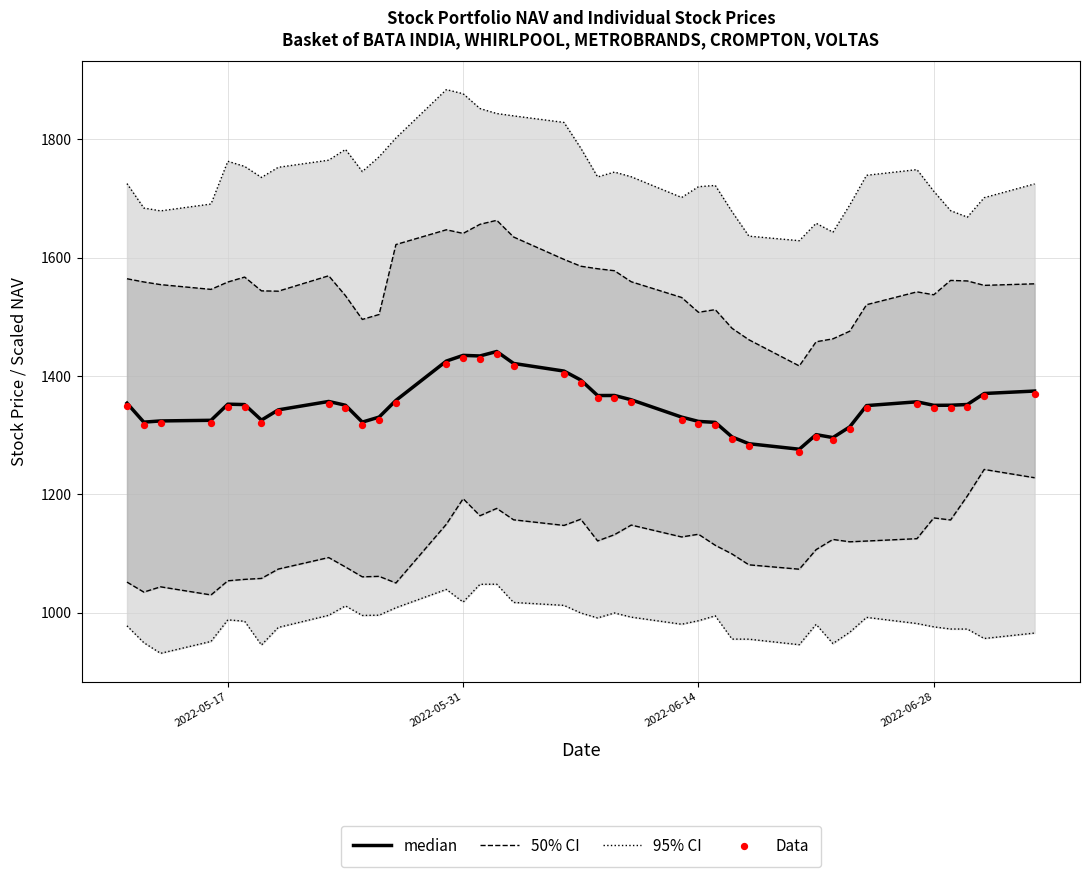

What is the total value across all series at 2022-06-14?

2642.7